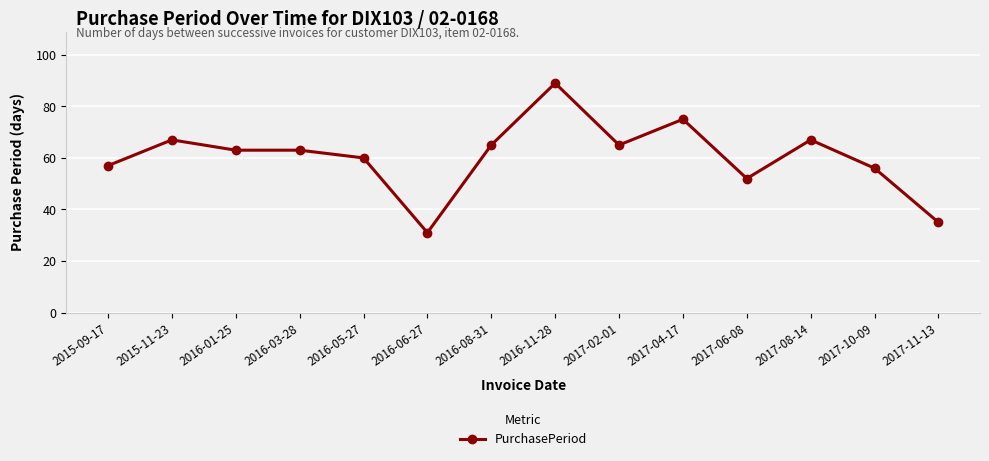

True or false: the data has more than 2 interior local peaks.

True